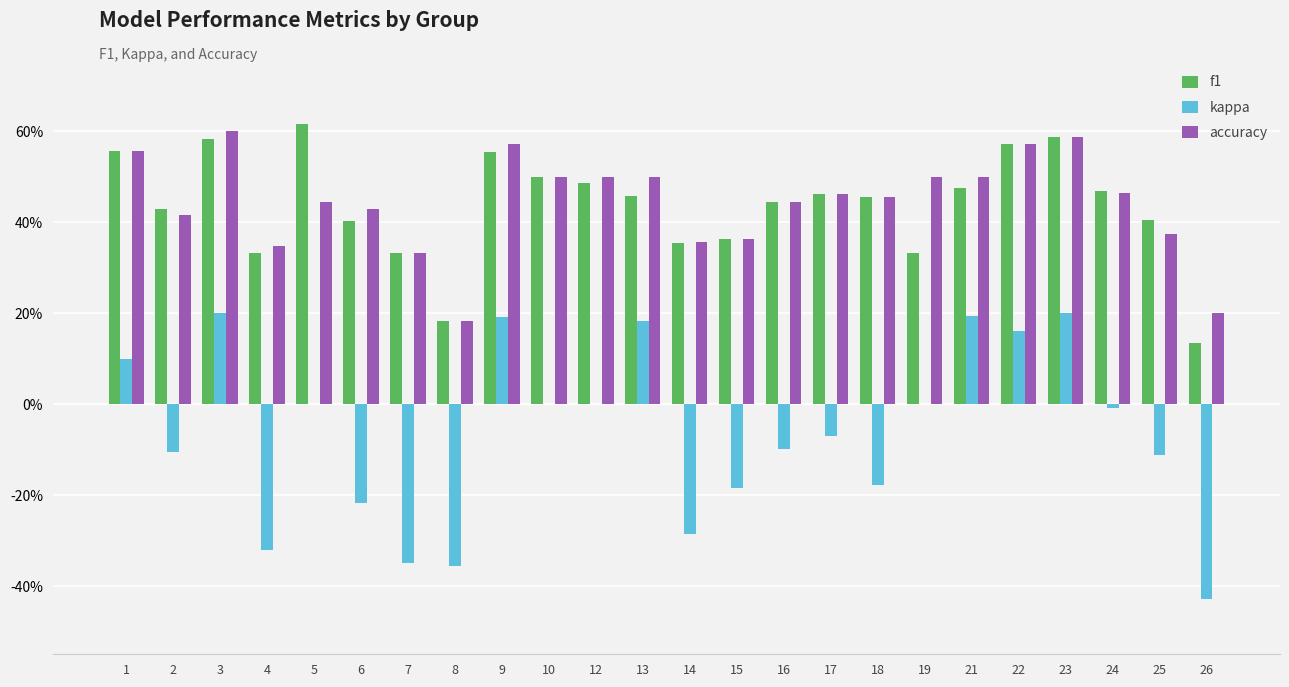

At which label is kappa closest to 0?

5